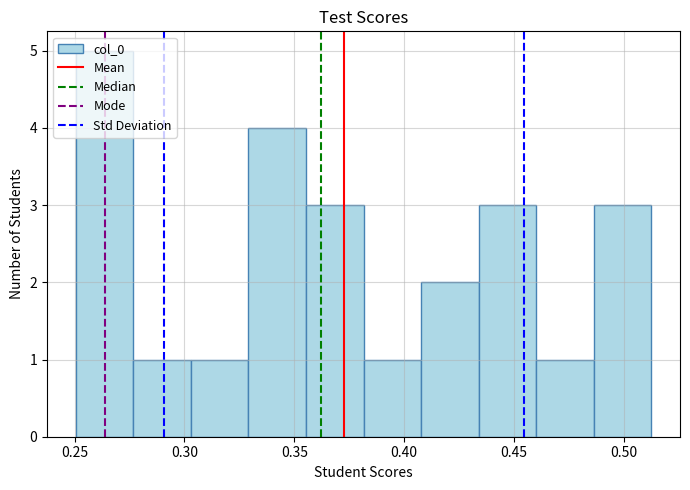

How tall is the bar that spans 0.410 to 0.435 on the x-axis? Neither the bar edges nor the heights are printed on the chart, so give them approximately, as read against the axes.

2